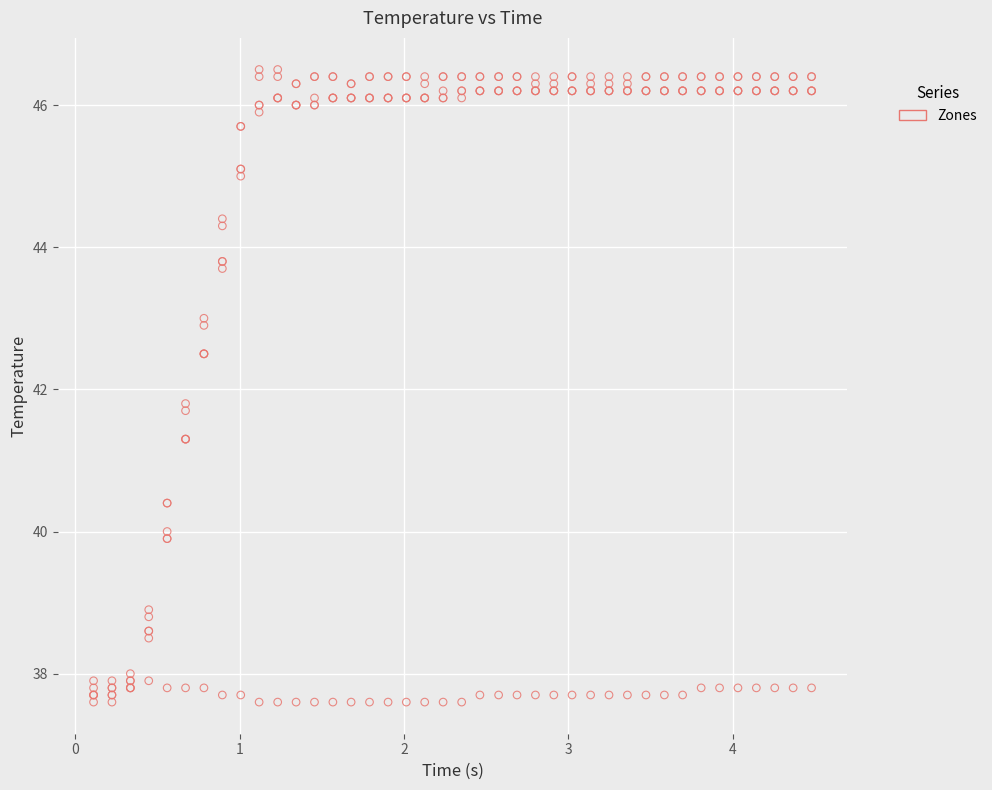

Across all series, what Y value is closest to 42?

41.8